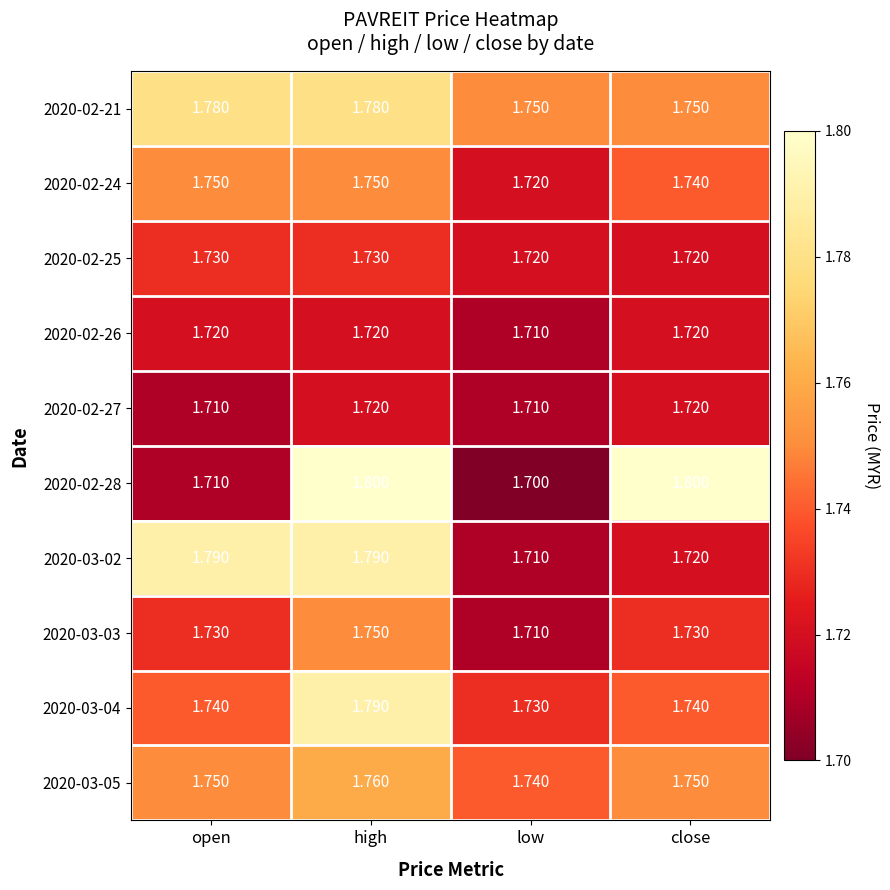

Which category has the lowest value in the 2020-02-28 series?

low